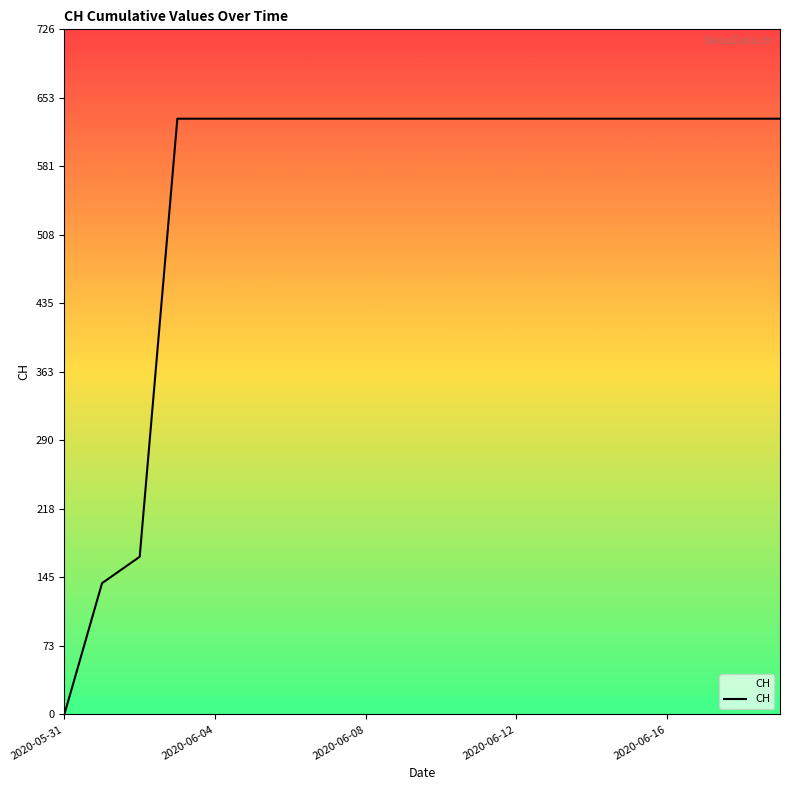

What is the difference between the maximum and minimum values?

631